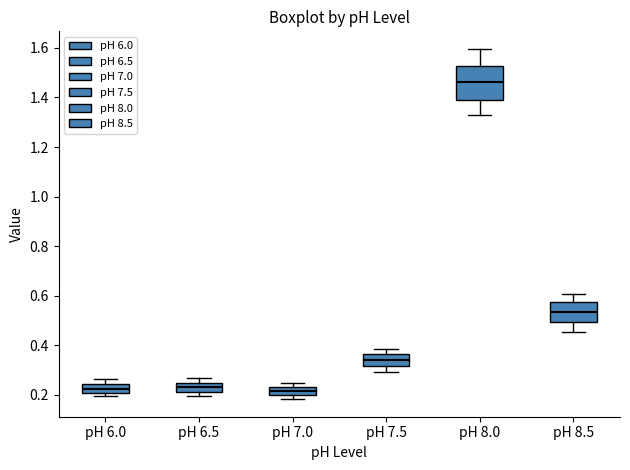

Which box is the tallest, from its lower edge to its upper edge?

pH 8.0